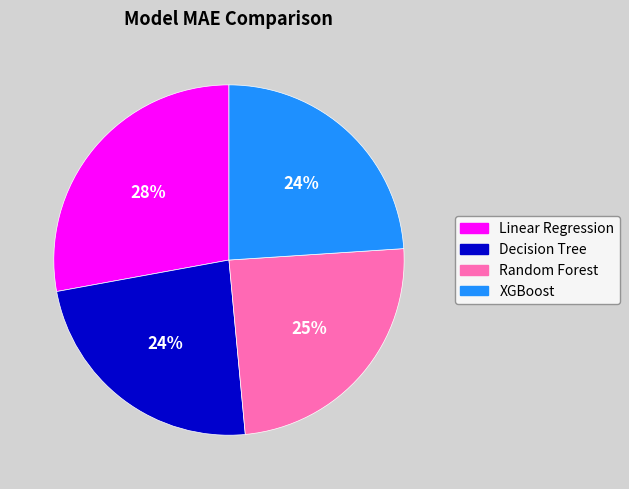

Is the sum of Random Forest and XGBoost greater than half?

No